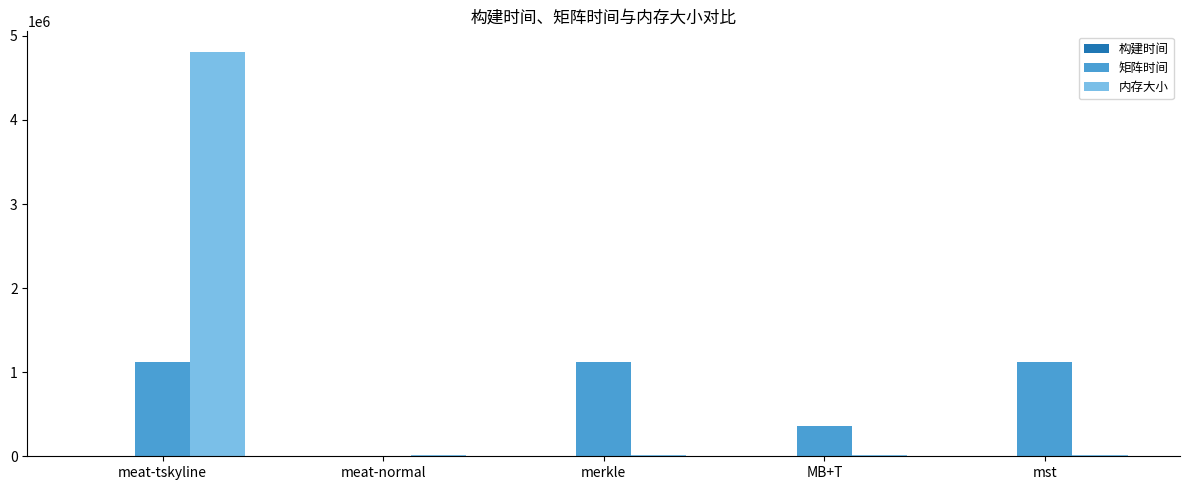

At which label is 内存大小 closest to 2414080?

merkle